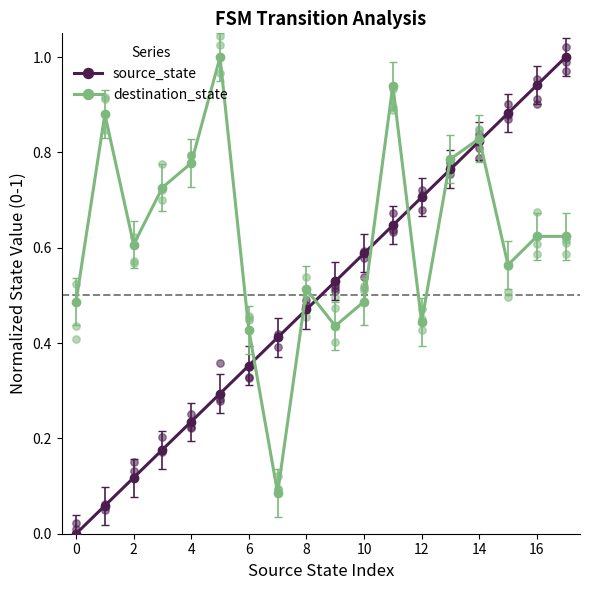

What is the total value across all series at 11?

1.6